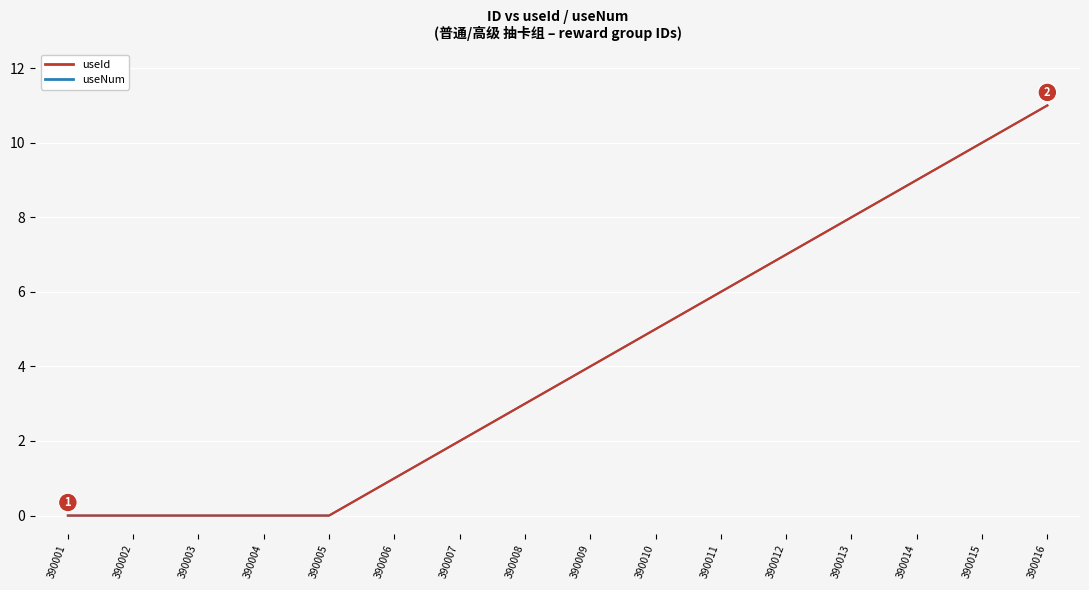

At which label does useNum reach its peak?

390016